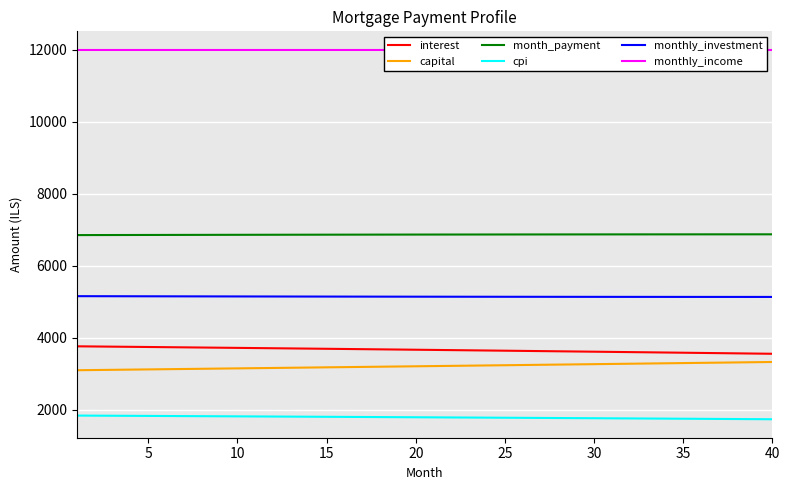

True or false: cpi and interest intersect in this chart.

False